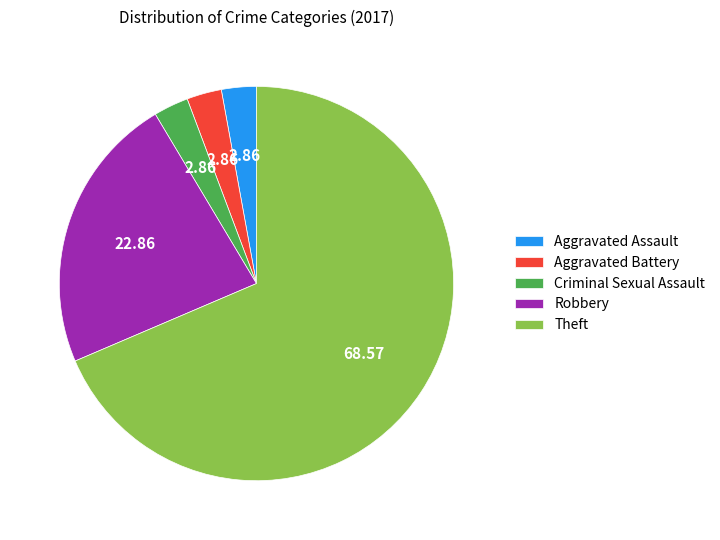

True or false: Robbery accounts for 23% of the total.

True